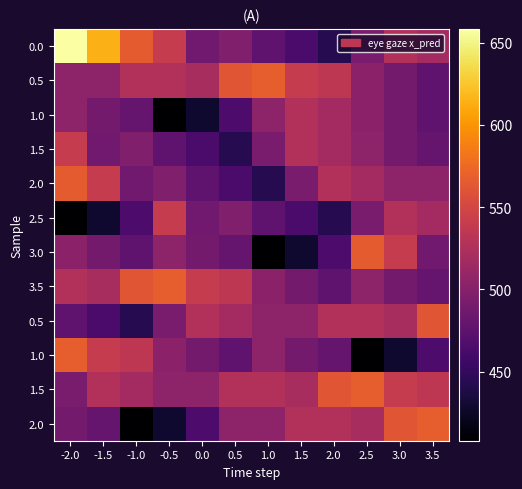

What is the greatest value displayed?

658.4